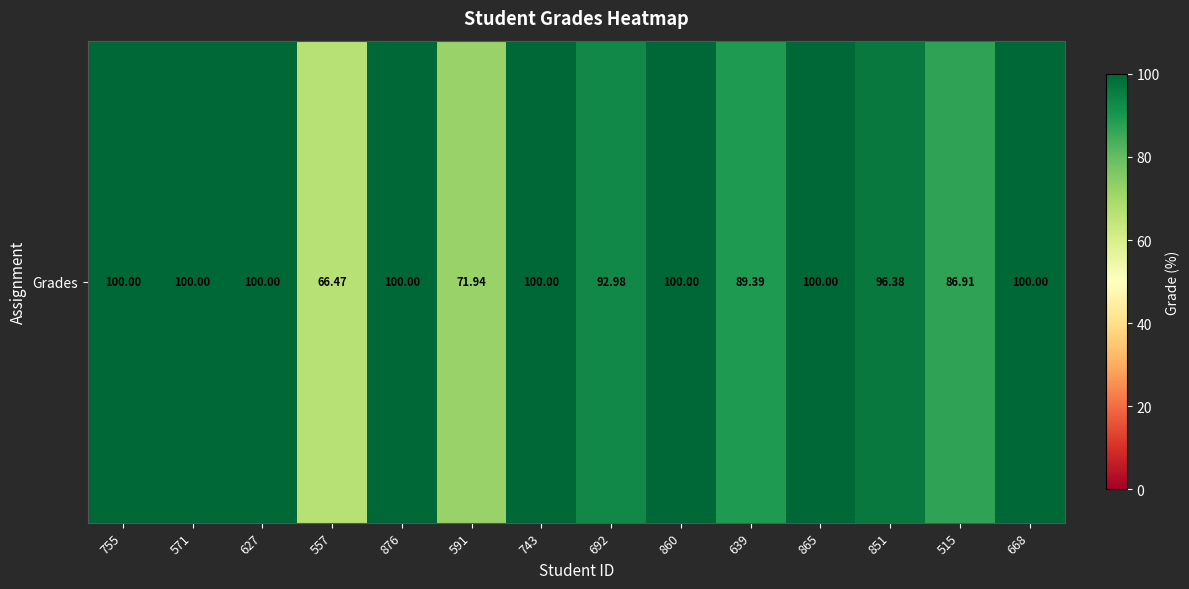

List the labels in order of value, smallest first.

557, 591, 515, 639, 692, 851, 755, 571, 627, 876, 743, 860, 865, 668